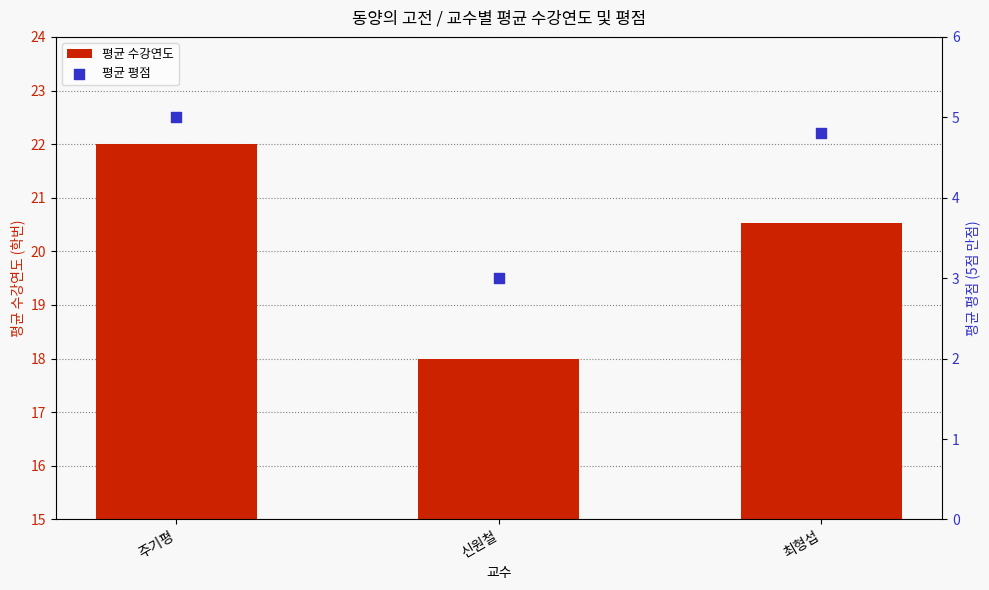

Which series has the largest total across all categories?

평균 수강연도